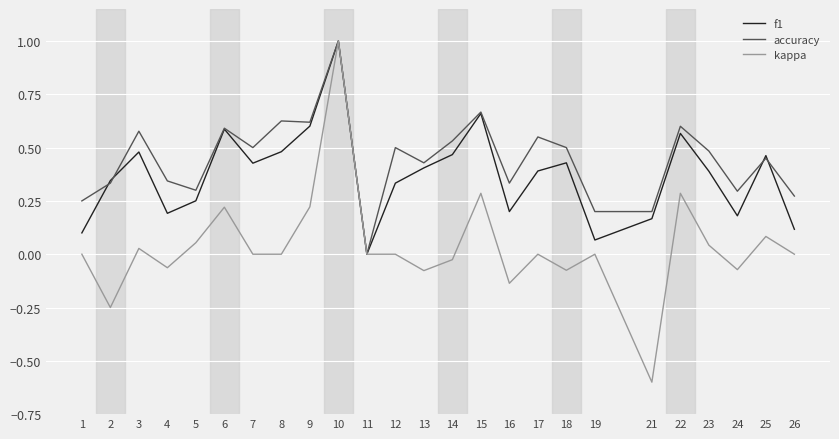

Which series has the largest range (max minus min)?

kappa